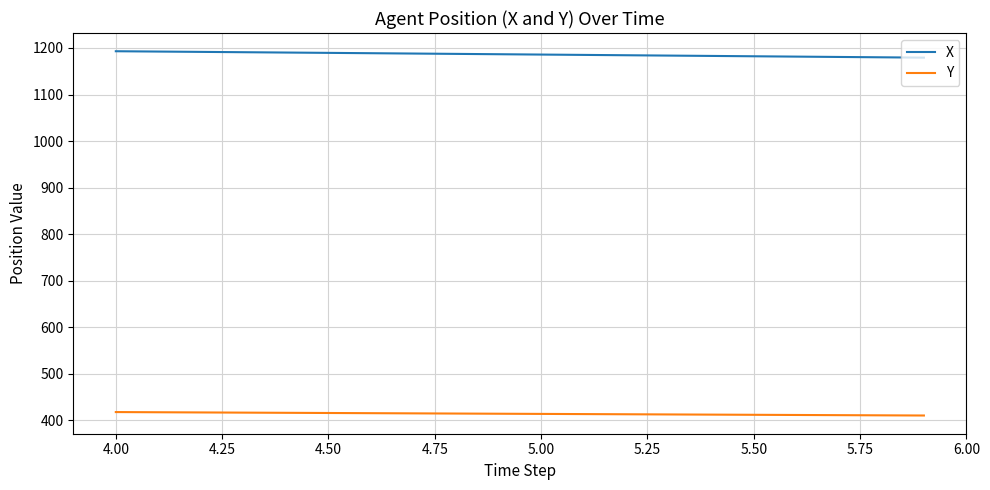

True or false: Y and X intersect in this chart.

False